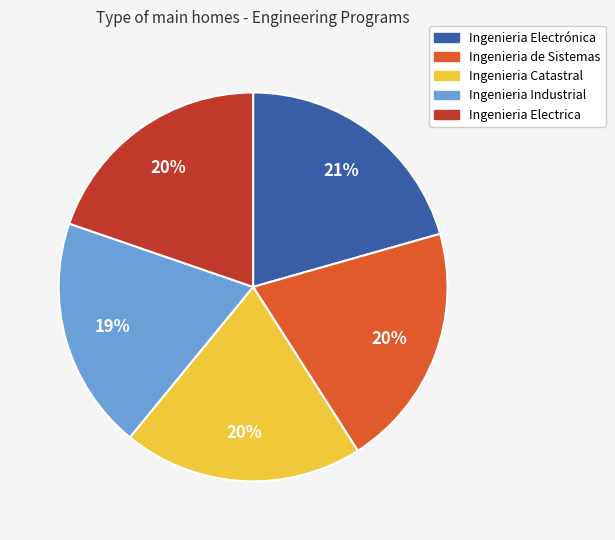

To the nearest percent, what portion does Ingenieria Electrónica represent?

21%